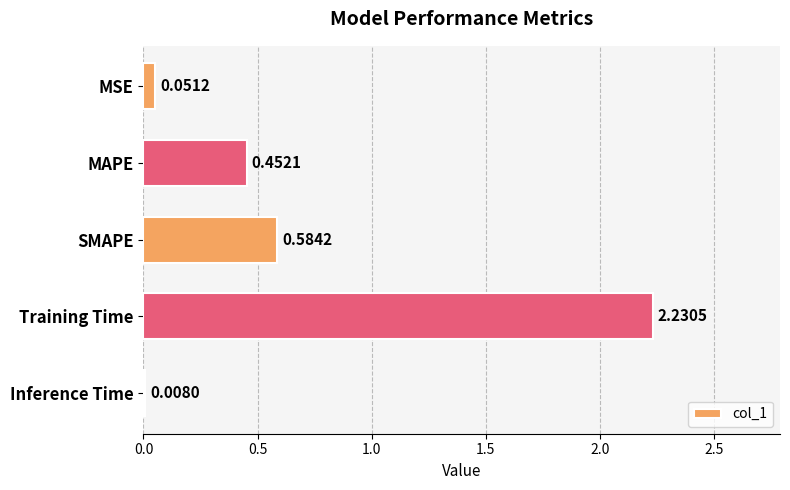

What is the sum of all values?

3.3